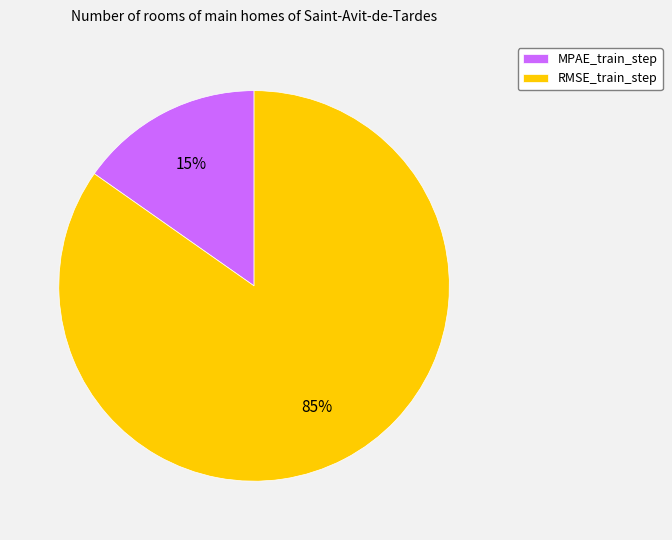

To the nearest percent, what is the combined percentage of MPAE_train_step and RMSE_train_step?

100%